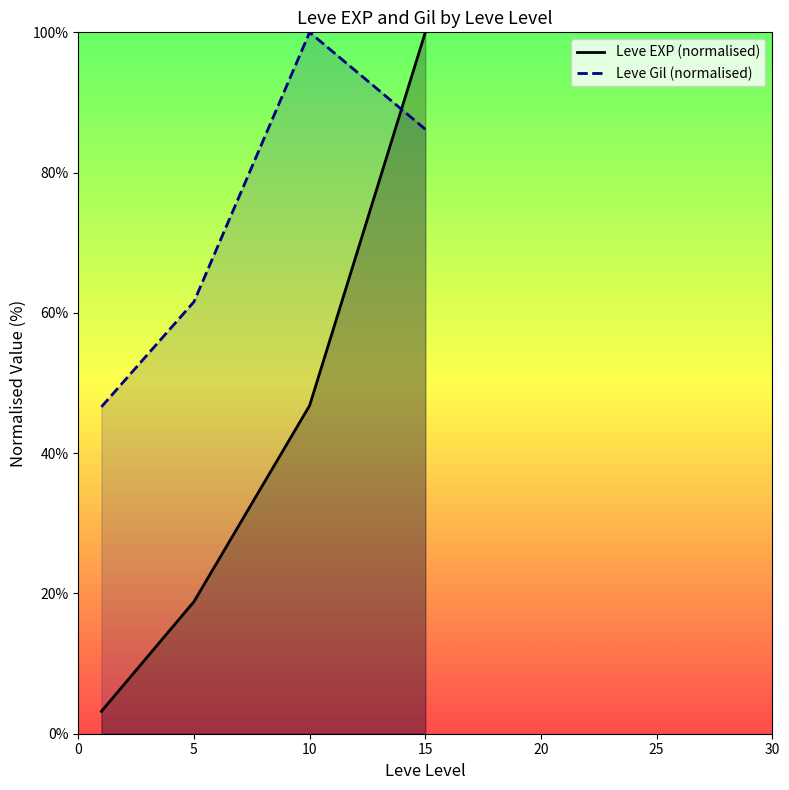

Reading left to right, what are all the values shown in this chart?

Leve EXP (normalised): 3.2	18.8	46.8	100.0
Leve Gil (normalised): 46.6	61.6	100.0	86.2